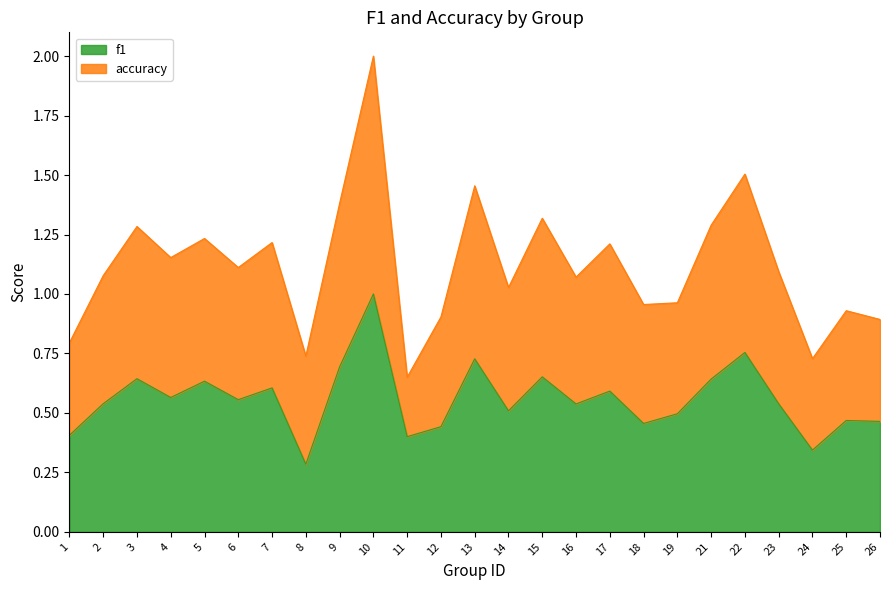

Where is the first local maximum for accuracy?

3